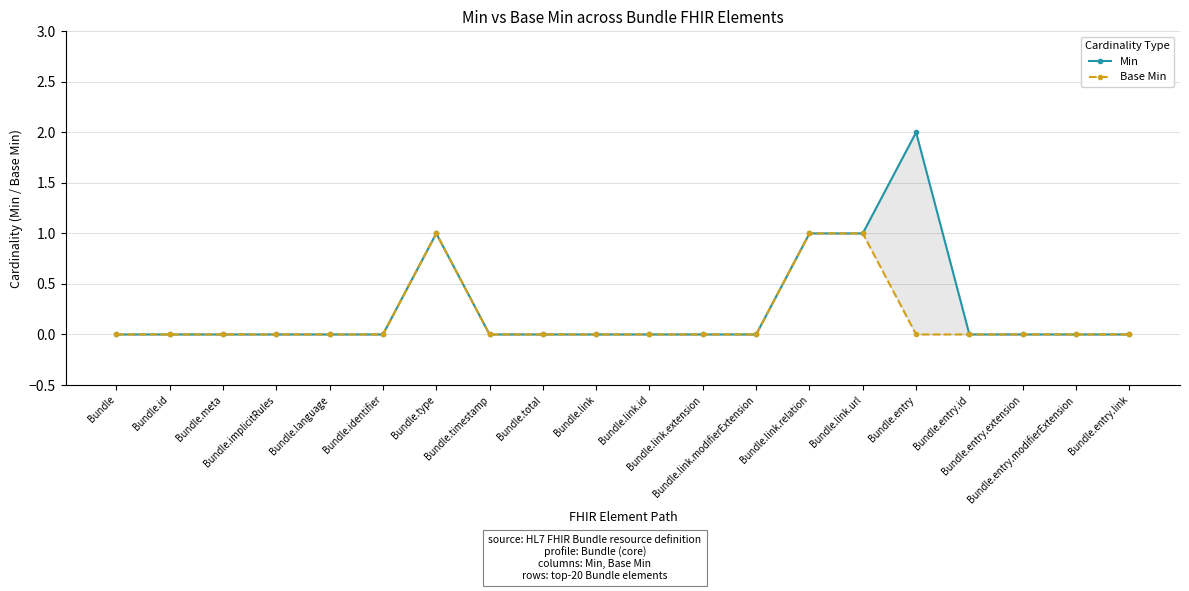

Count the Min values in the range 0 to 1.

19